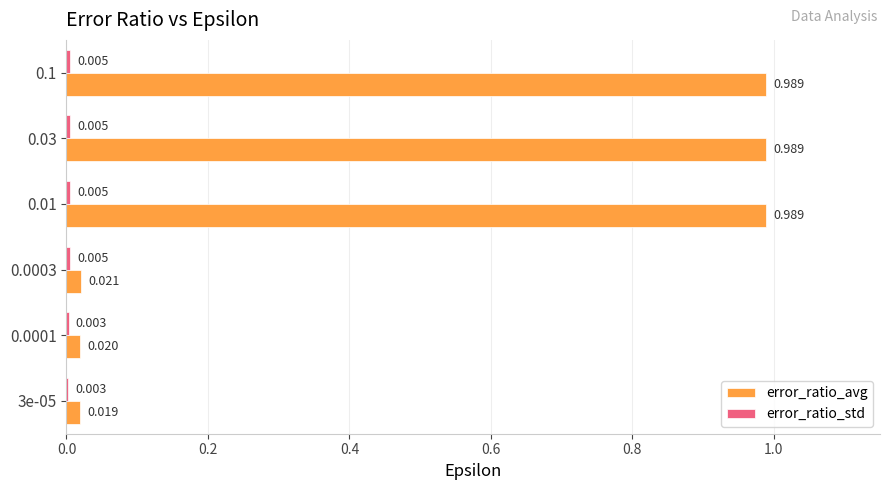

At how many categories does at least one series exceed 0?

6